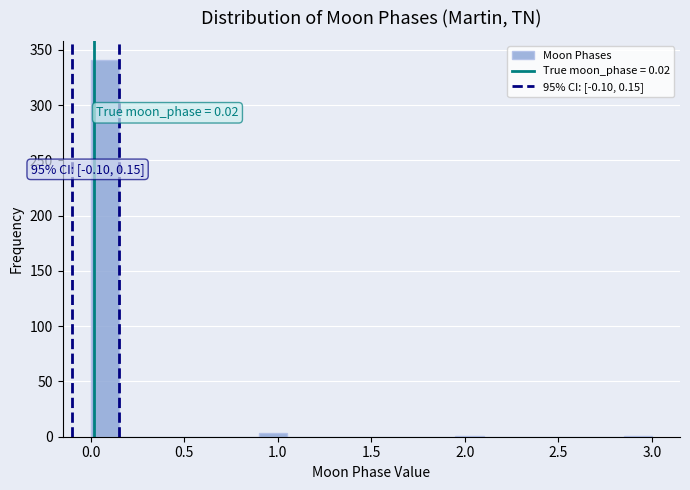

Around what value on the x-axis is the tallest bar? Give the approximate position of its centre, as read against the axis.

0.10